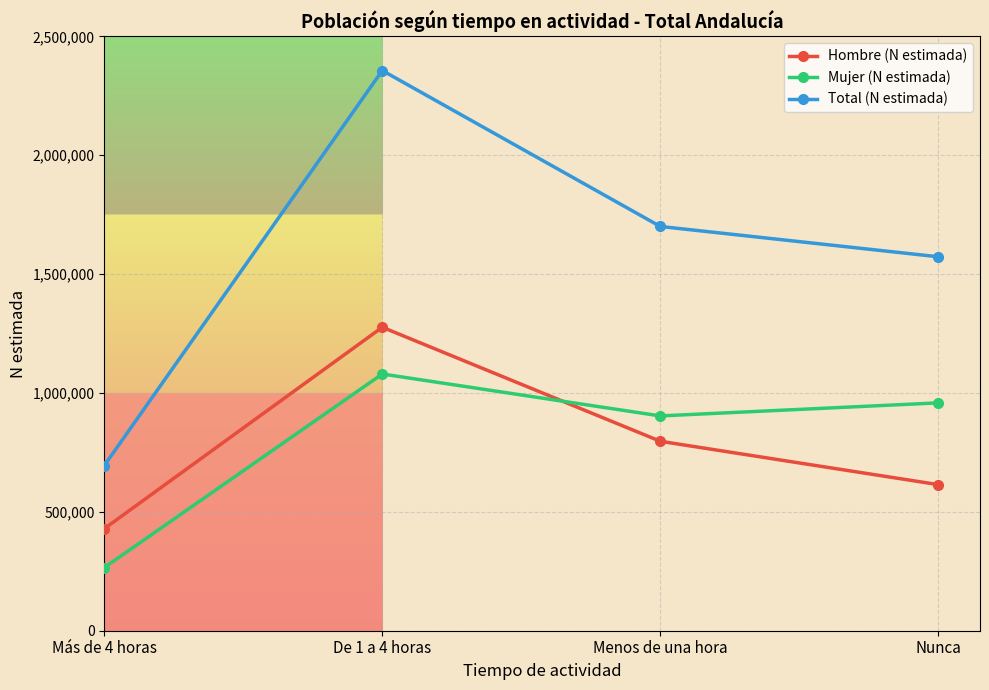

True or false: Hombre (N estimada) has more than 0 points higher than both neighbors.

True